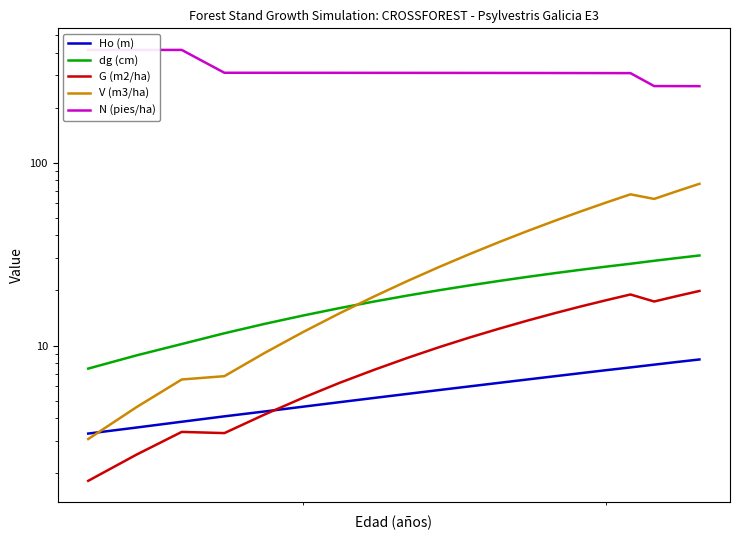

Reading left to right, what are all the values shown in this chart?

Ho (m): 3.3	3.6	3.8	4.1	4.4	4.6	4.9	5.2	5.4	5.7	6.0	6.2	6.5	6.8	7.1	7.3	7.6	7.9	8.1	8.4
dg (cm): 7.5	8.8	10.2	11.7	13.1	14.6	16.0	17.4	18.8	20.1	21.3	22.6	23.7	24.9	25.9	27.0	28.0	29.1	30.1	31.1
G (m2/ha): 1.8	2.5	3.4	3.3	4.2	5.2	6.2	7.4	8.6	9.8	11.1	12.4	13.7	15.0	16.4	17.7	19.0	17.4	18.6	19.9
V (m3/ha): 3.1	4.6	6.5	6.8	9.1	11.8	15.0	18.6	22.5	26.9	31.7	36.8	42.2	48.0	54.1	60.5	67.1	63.4	69.9	76.6
N (pies/ha): 413.8	413.7	413.6	310.2	310.1	310.1	310.0	309.9	309.8	309.7	309.6	309.5	309.4	309.2	309.1	308.9	308.7	262.3	262.2	262.0